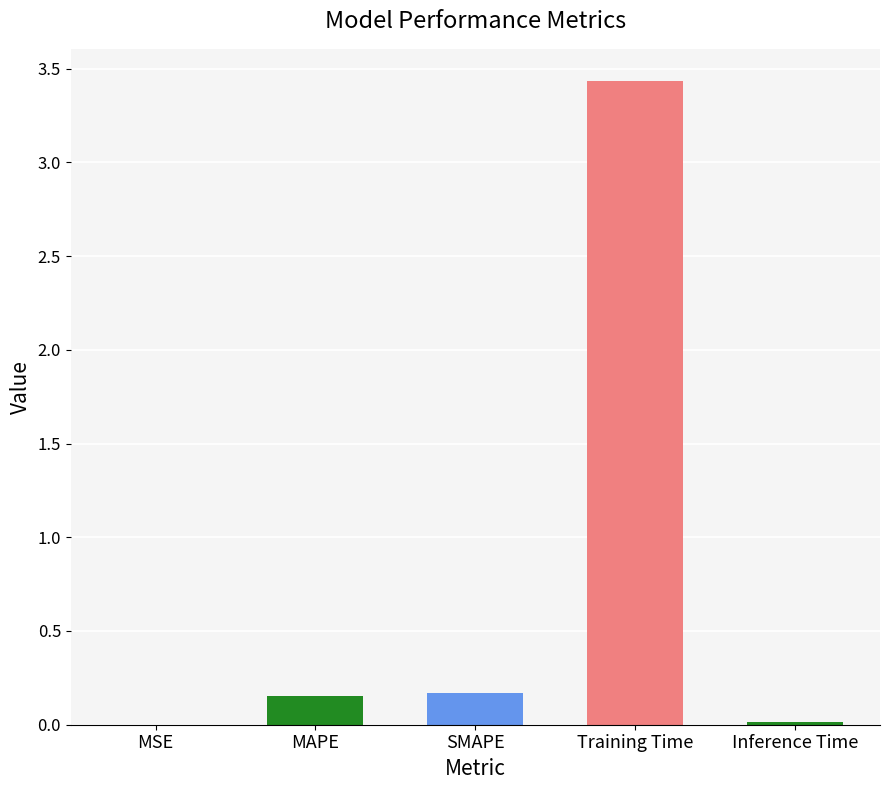

True or false: the data shows 0.0 at Inference Time.

True